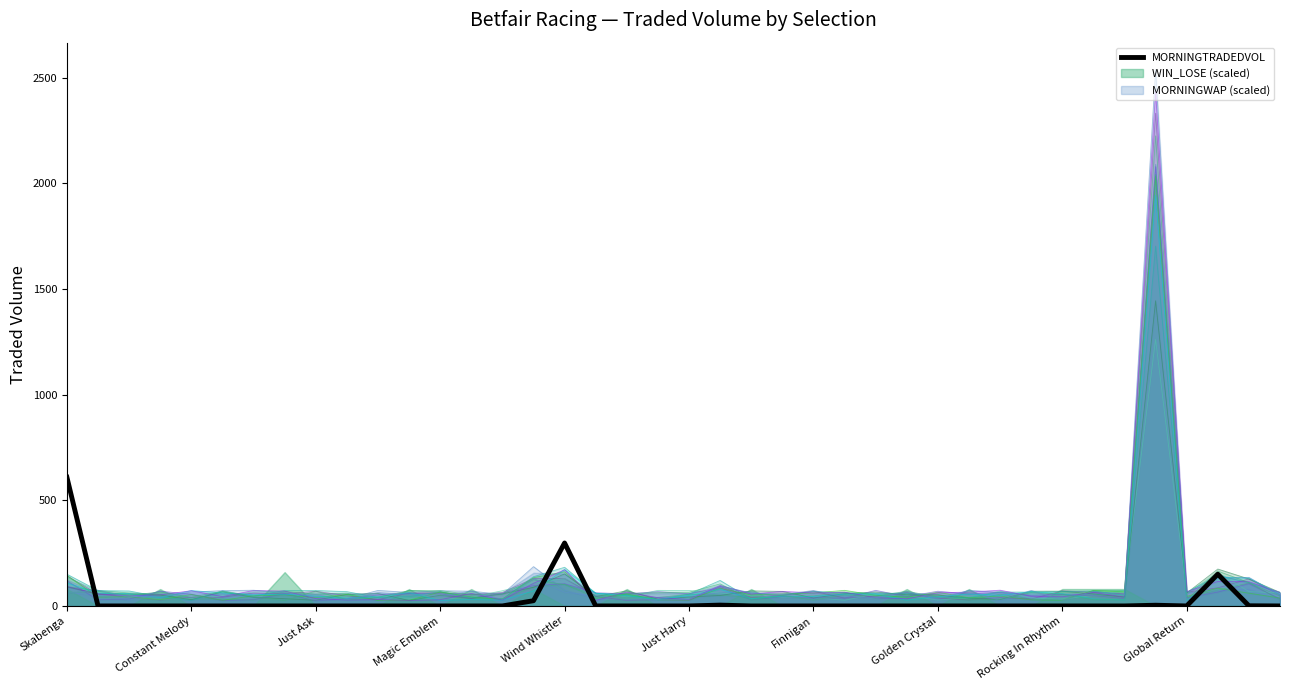

Reading left to right, extract all data points from this chart.

608.9	0.0	0.0	0.0	0.0	0.0	0.0	0.0	0.0	0.0	0.0	0.0	0.0	0.0	0.0	24.7	297.9	0.0	0.0	0.0	0.0	4.0	0.0	0.0	0.0	0.0	0.0	0.0	0.0	0.0	0.0	0.0	0.0	0.0	0.0	3.4	0.0	150.3	0.8	0.0